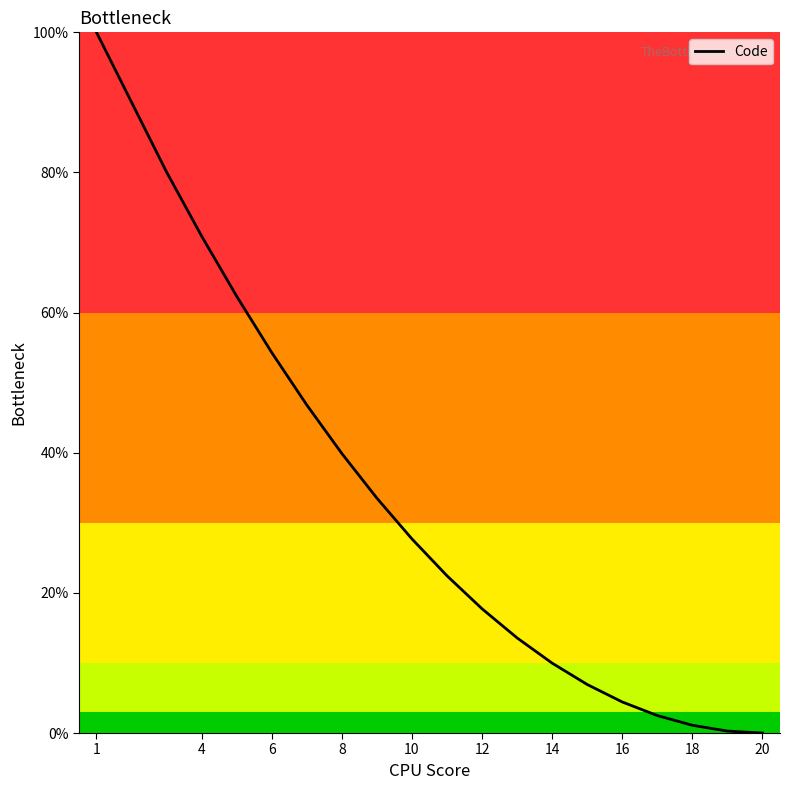

What is the greatest value displayed?

100.0